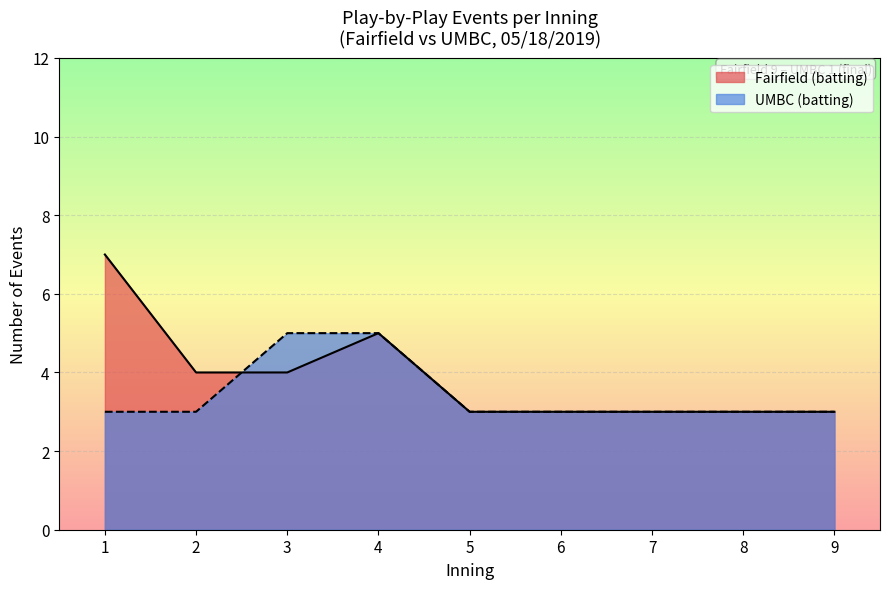

What is the approximate value of UMBC (batting) at 1?

3